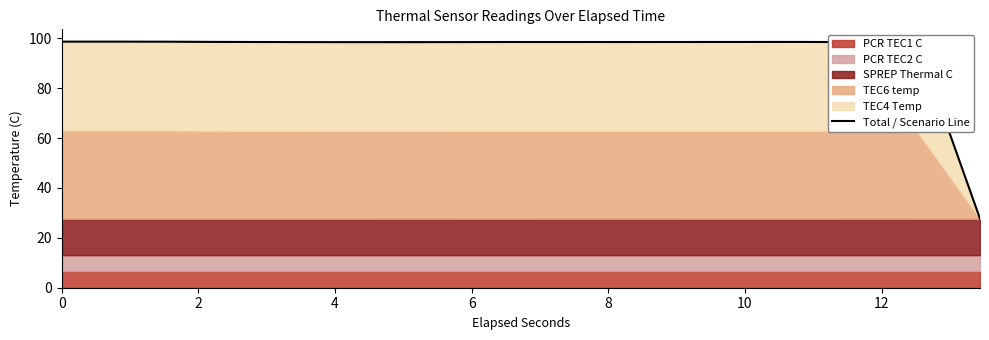

The chart shows a value of 98.7 at 0. True or false?

True